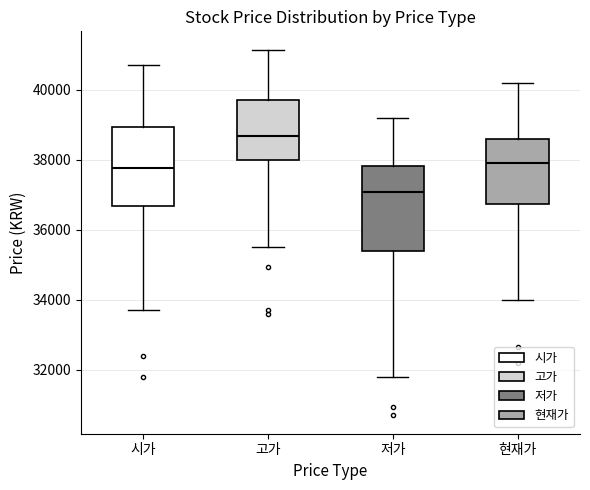

Reading left to right, transcribe this box plot: for each box, give where its median line is, the range the box spans, and where its two whiskers end, as read against the y-axis. The values are not printed on the chart, so give them approximately, as read against the axis.

시가: median 37800, box 36600 to 39000, whiskers 33800 to 40800
고가: median 38600, box 38000 to 39800, whiskers 35600 to 41200
저가: median 37000, box 35400 to 37800, whiskers 31800 to 39200
현재가: median 38000, box 36800 to 38600, whiskers 34000 to 40200